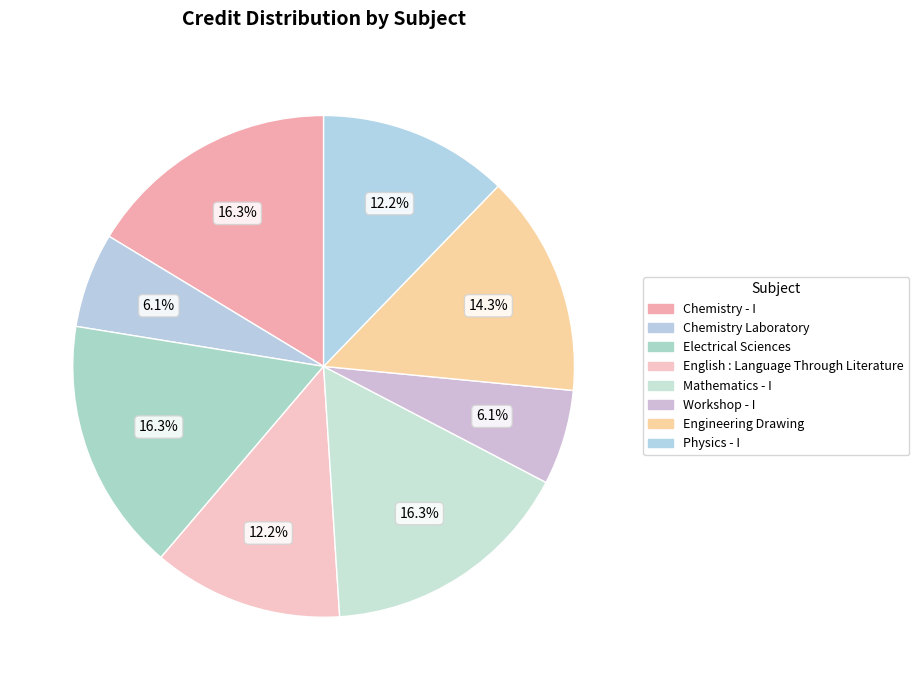

How many slices are in this pie chart?

8